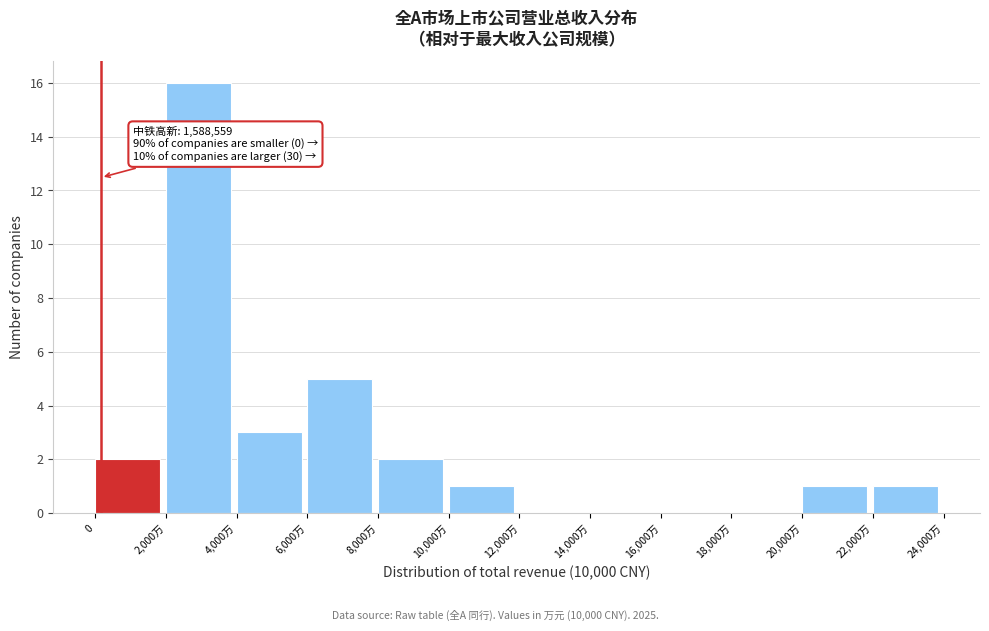

Reading right to left, extract all data points from this chart.

22,000万=1	20,000万=1	18,000万=0	16,000万=0	14,000万=0	12,000万=0	10,000万=1	8,000万=2	6,000万=5	4,000万=3	2,000万=16	0=2